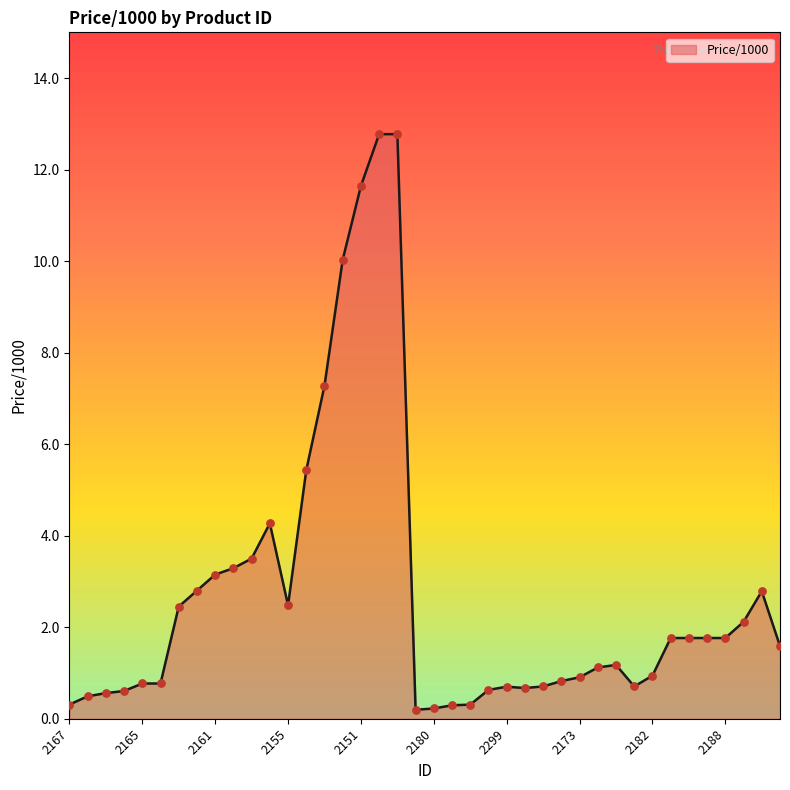

What is the maximum value shown in the chart?

12.8